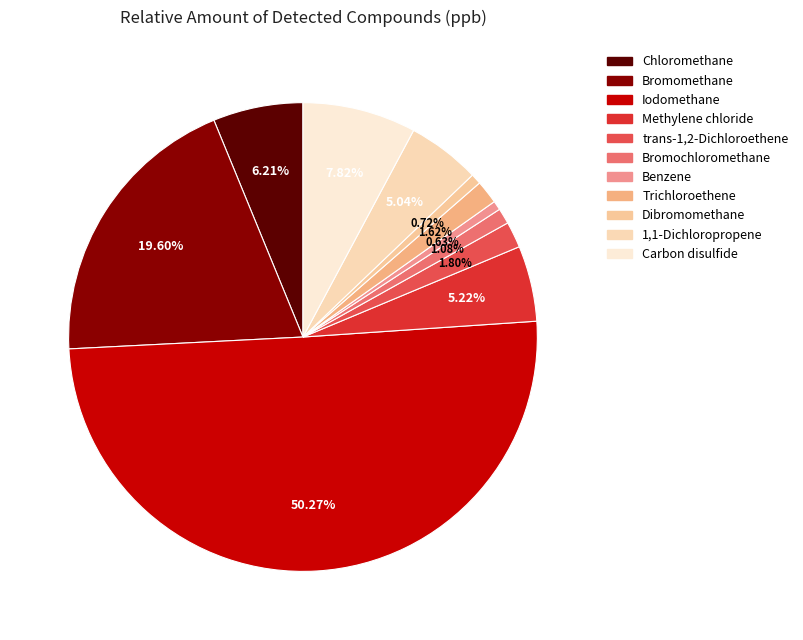

To the nearest percent, what percentage of the pie is Carbon disulfide?

8%